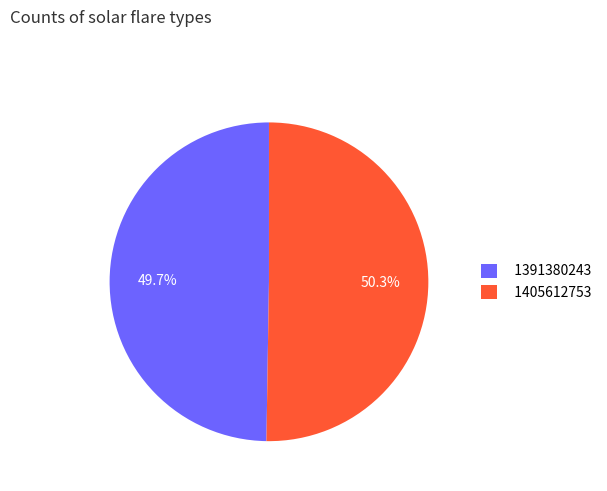

Is the sum of 1391380243 and 1405612753 greater than half?

Yes